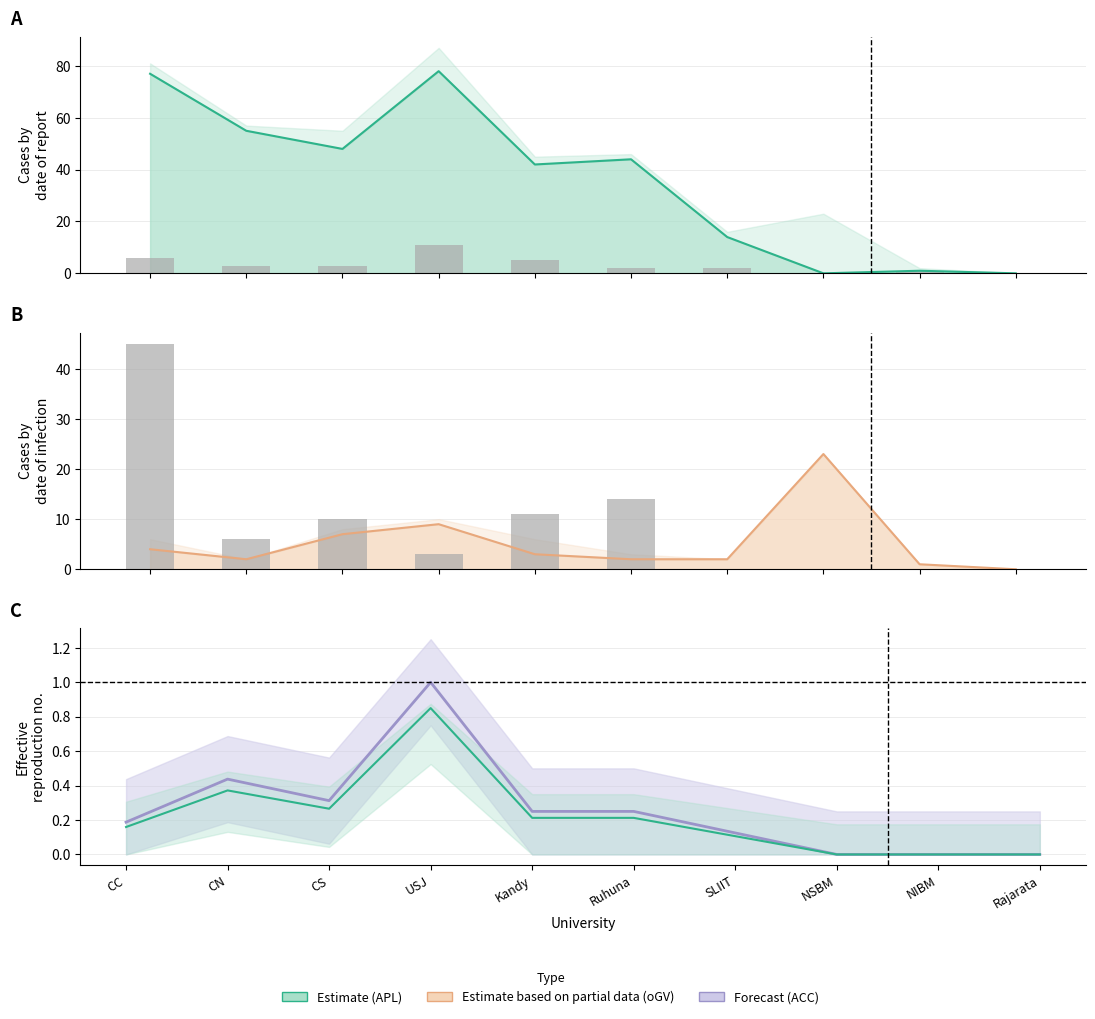

Are the bars grouped side by side (vs. stacked)?

Yes